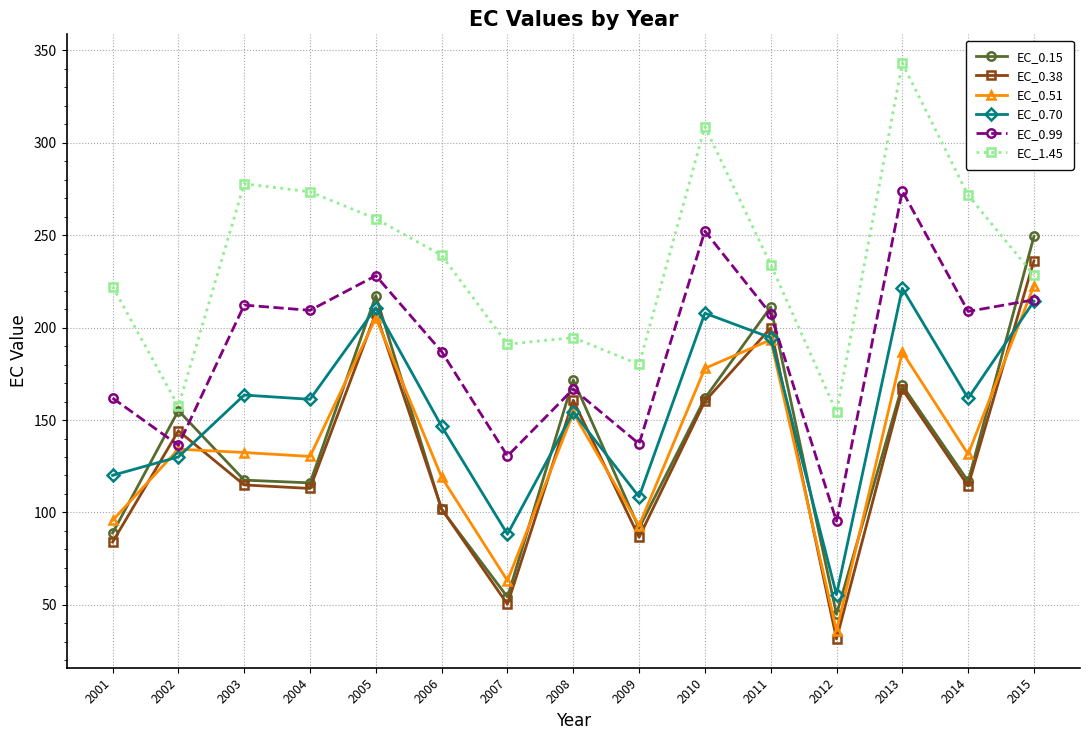

True or false: EC_1.45 and EC_0.99 cross at least once.

False